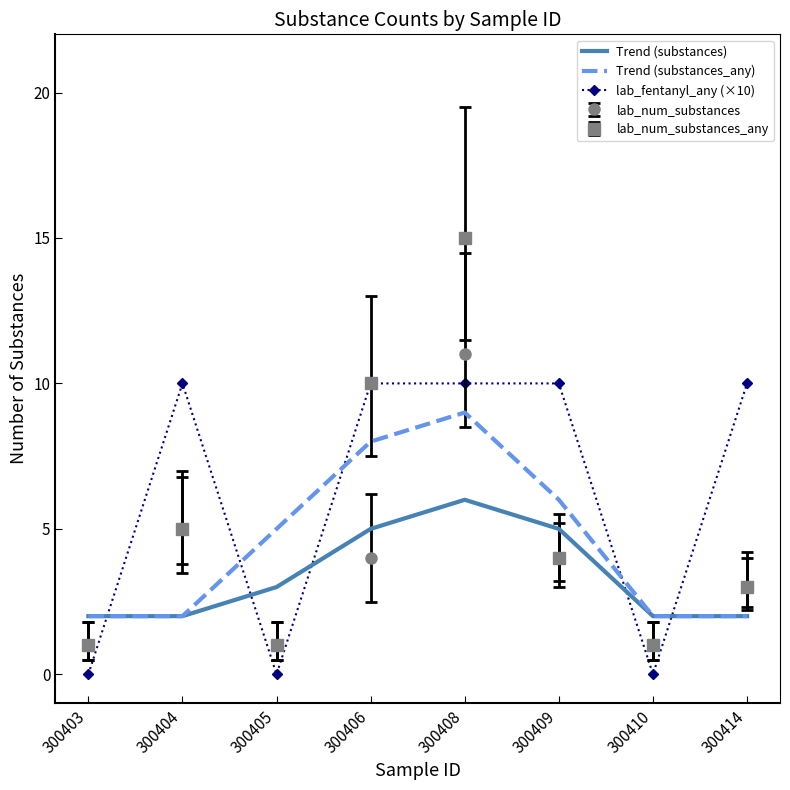

In Trend (substances), how many points are higher than both neighbors (excluding endpoints)?

1